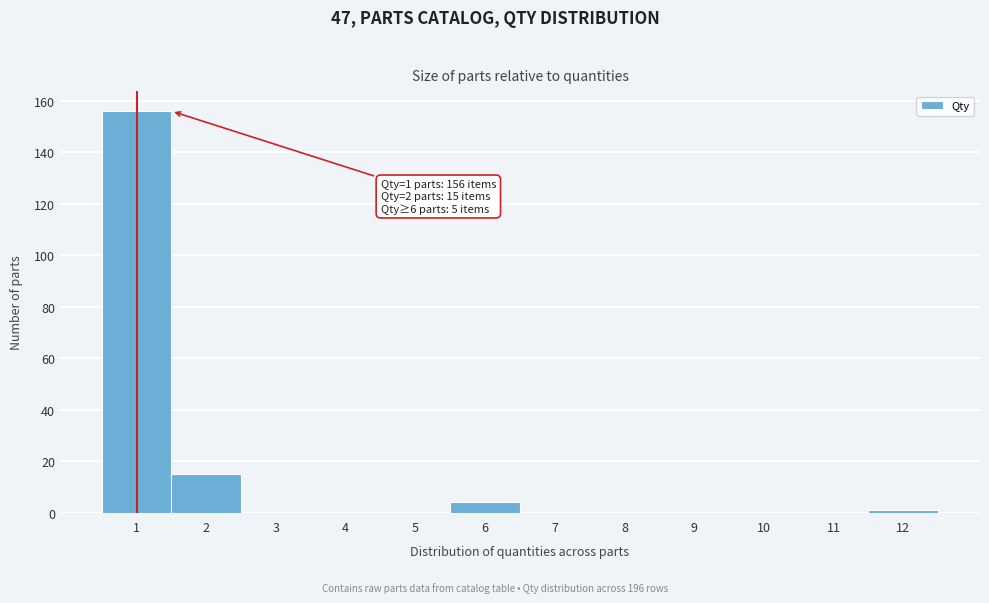

Reading left to right, transcribe all the data shown in this chart.

1=156	2=15	3=0	4=0	5=0	6=4	7=0	8=0	9=0	10=0	11=0	12=1